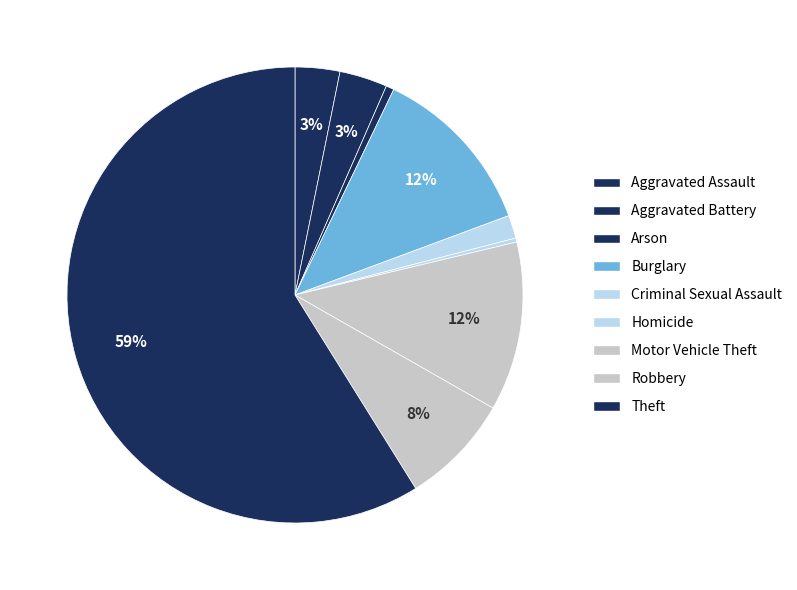

Between Homicide and Motor Vehicle Theft, which is larger?

Motor Vehicle Theft